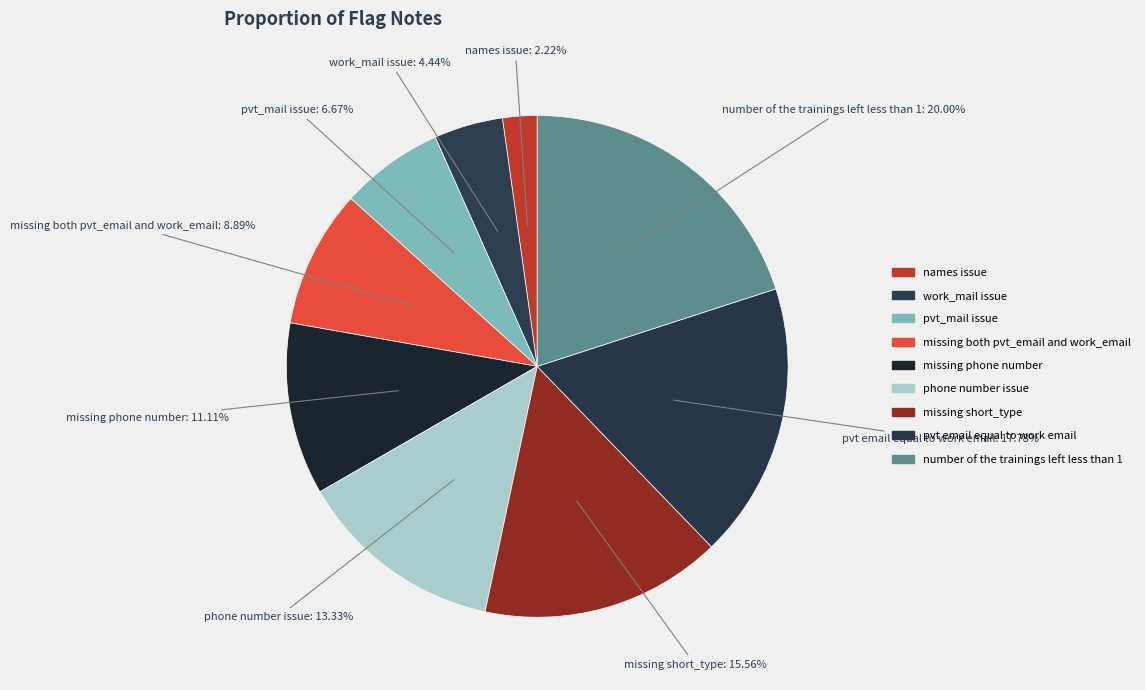

True or false: pvt_mail issue accounts for 7% of the total.

True